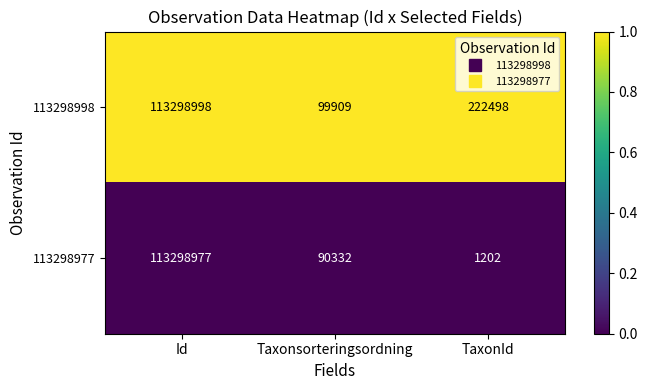

Which category has the lowest value in the 113298998 series?

Taxonsorteringsordning